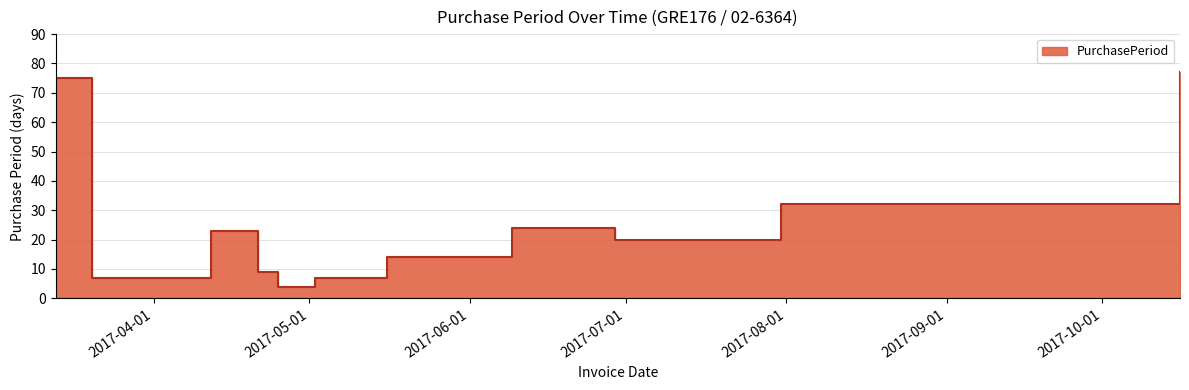

Reading left to right, what are all the values shown in this chart?

75	7	23	9	4	7	14	24	20	32	77